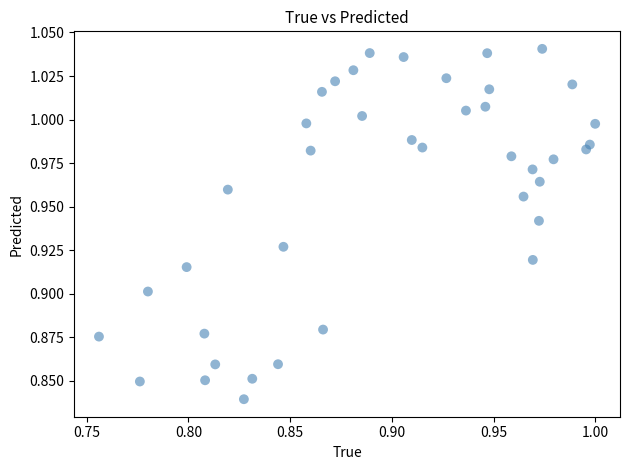

How many points are shown in the scatter plot?

40